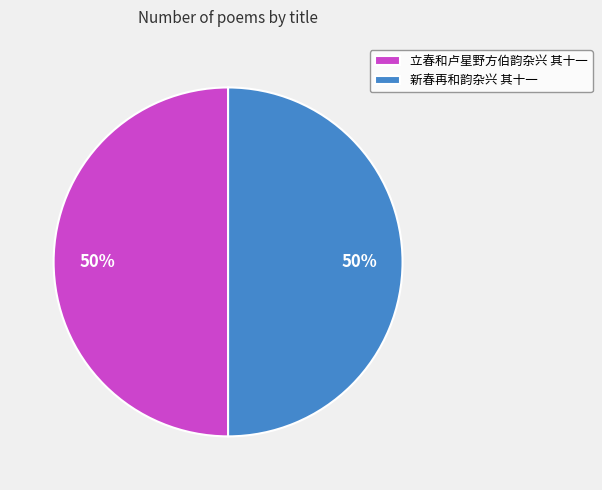

Approximately how many times larger is the value at 立春和卢星野方伯韵杂兴 其十一 compared to 新春再和韵杂兴 其十一?

1.0